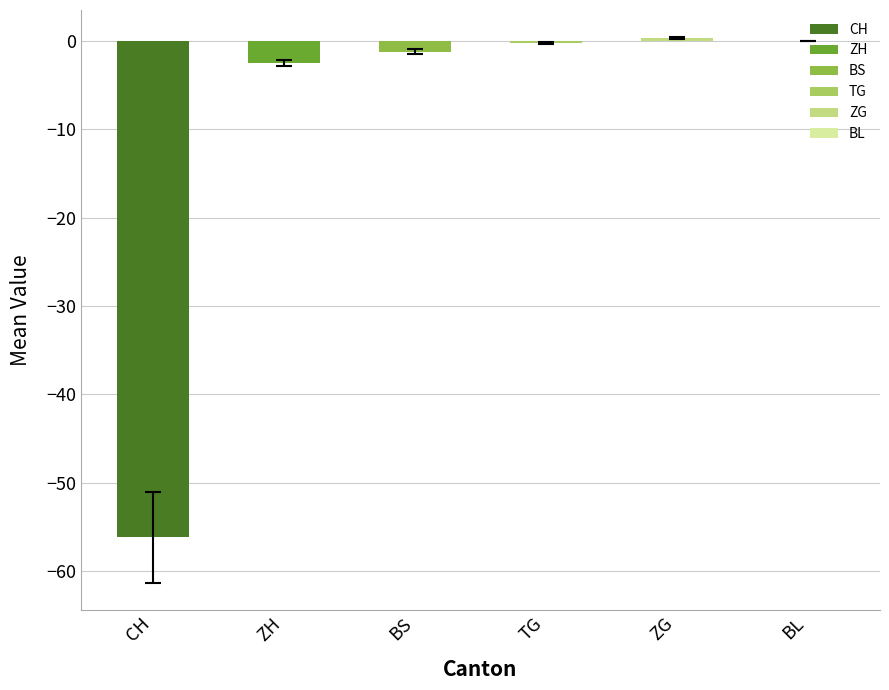

Which has a higher value, BL or CH?

BL